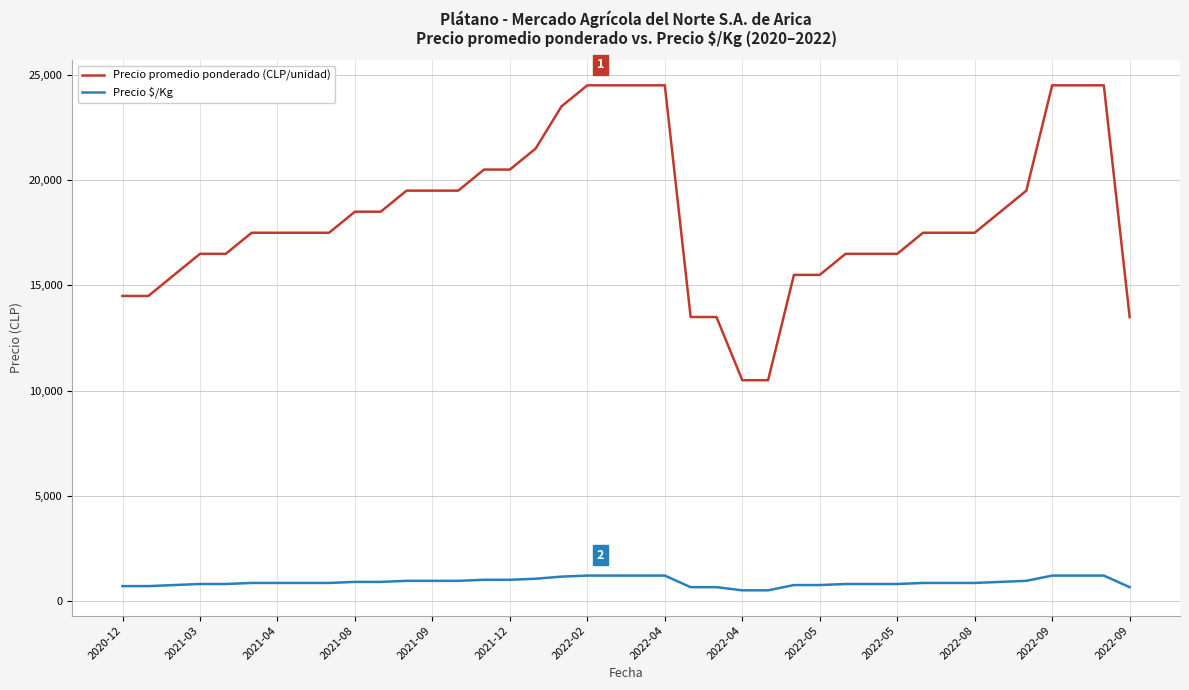

List the series in order of their peak value, highest first.

Precio promedio ponderado (CLP/unidad), Precio $/Kg